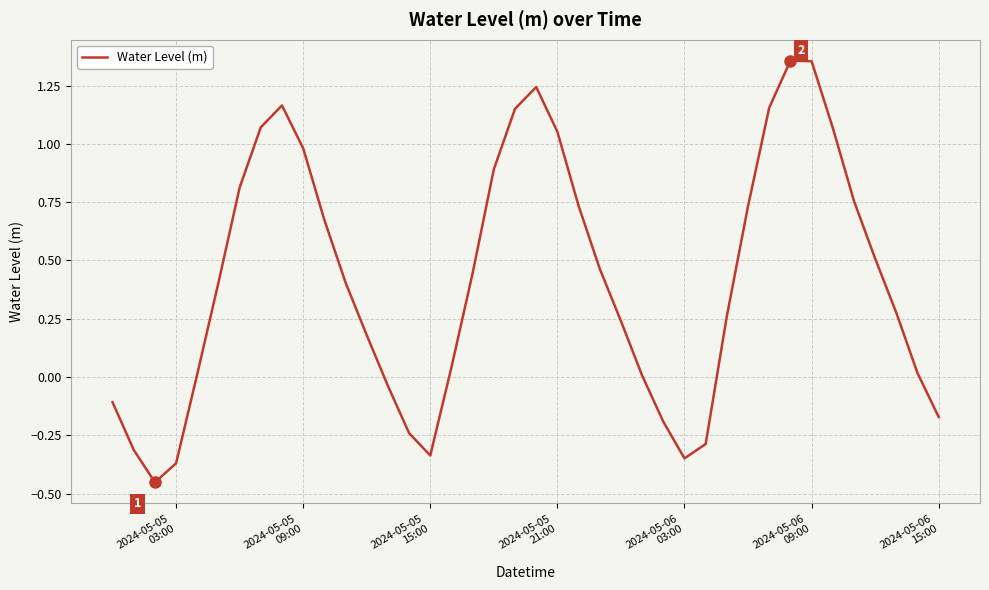

What is the difference between the maximum and minimum values?

1.8